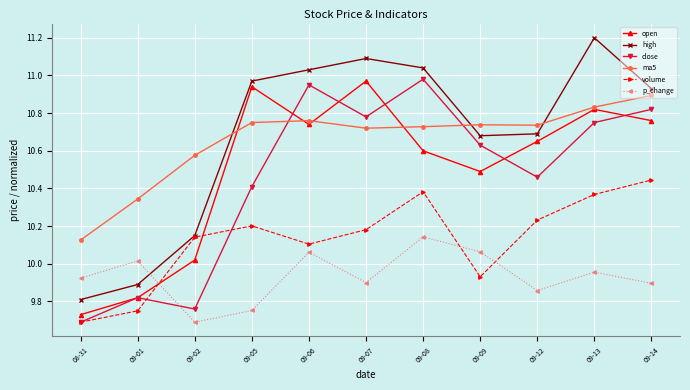

Which series changed the most between 09-09 and 09-13?

high